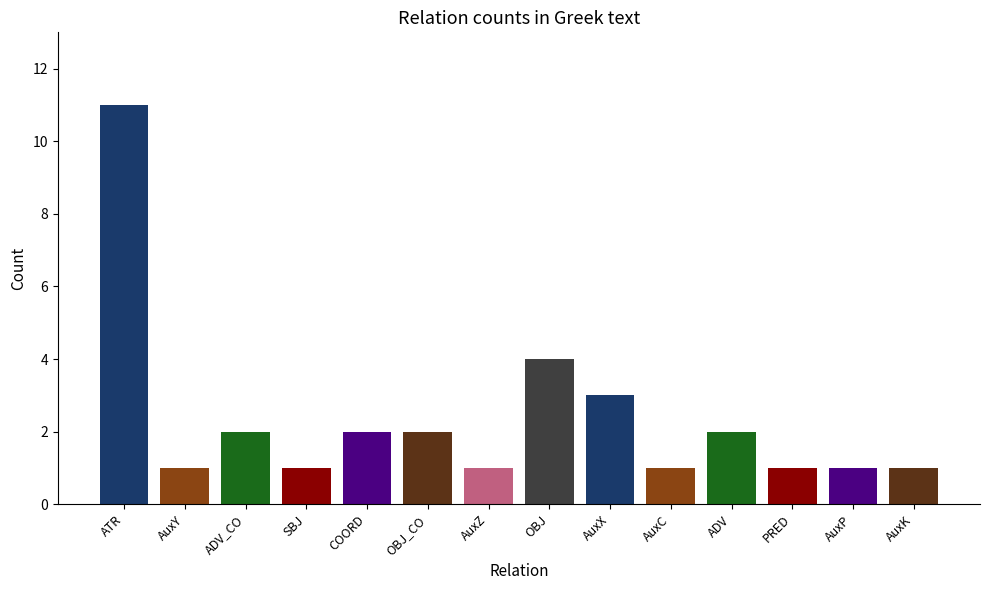

How many bars are there in total?

14